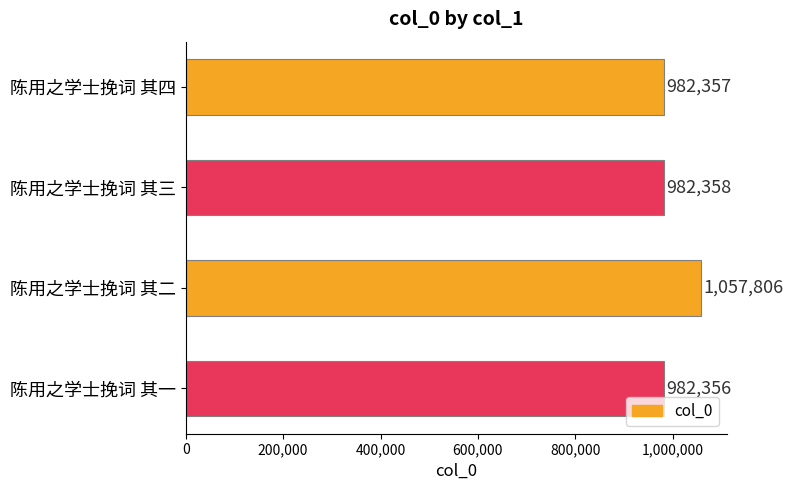

The value at 陈用之学士挽词 其二 is 1712152. True or false?

False